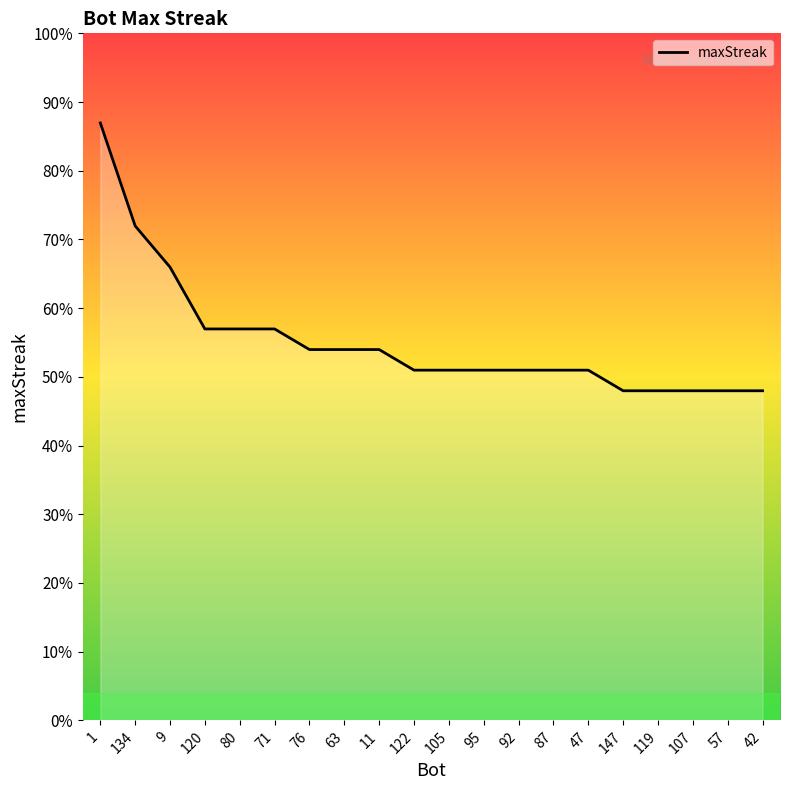

List the labels in order of value, smallest first.

147, 119, 107, 57, 42, 122, 105, 95, 92, 87, 47, 76, 63, 11, 120, 80, 71, 9, 134, 1